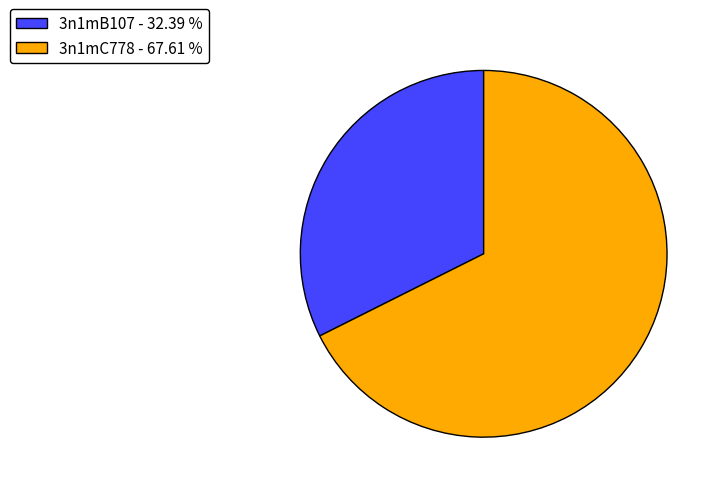

Rank the categories by value from lowest to highest.

3n1mB107, 3n1mC778